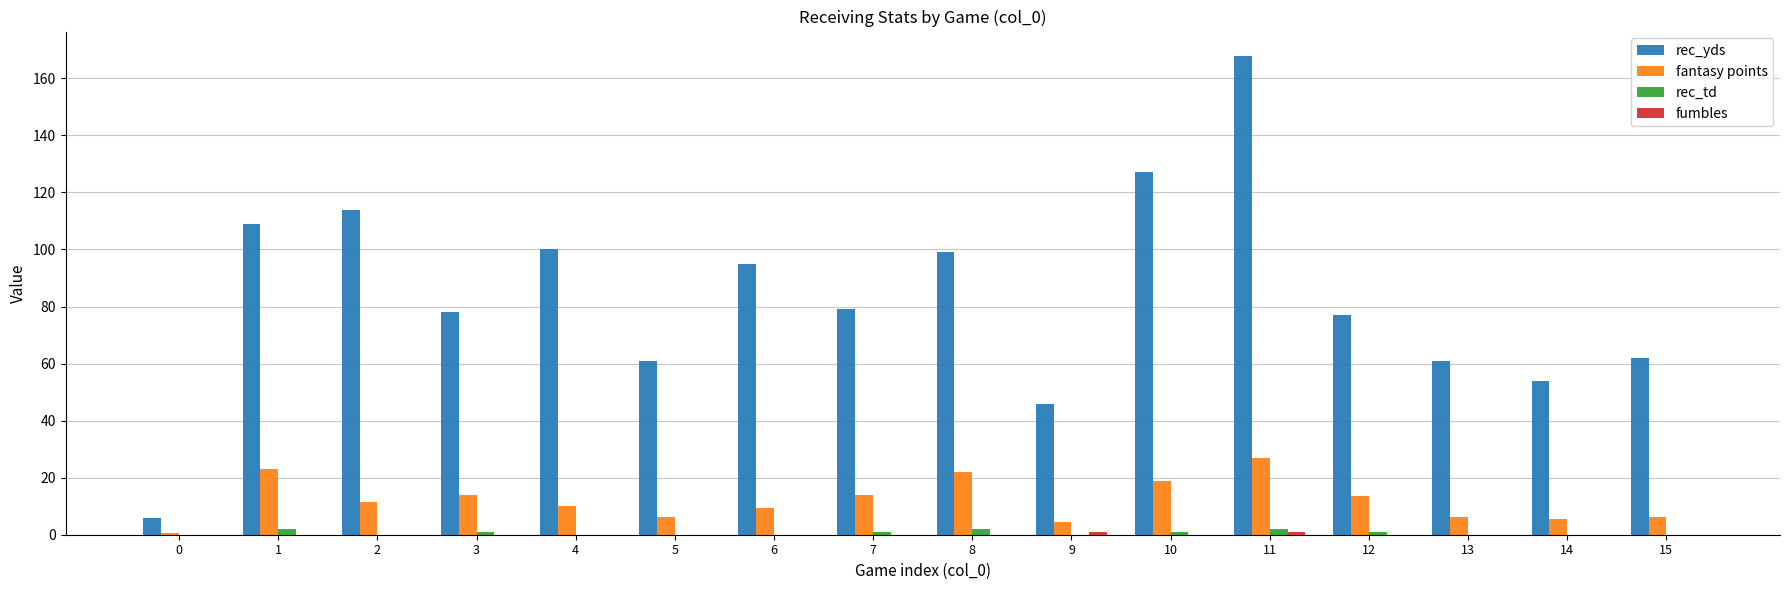

The rec_yds series shows 15.0 at 9. True or false?

False